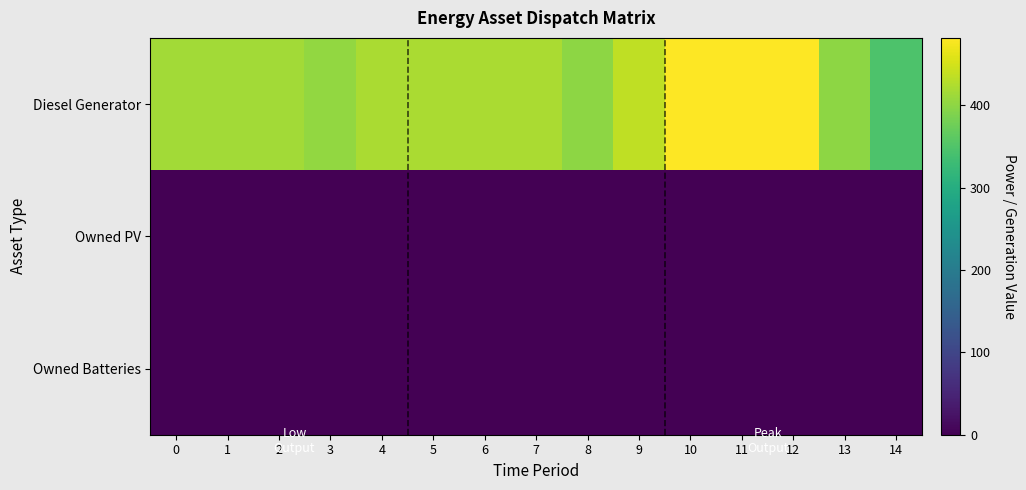

At 0, list the series in order from smallest to largest.

Owned PV, Owned Batteries, Diesel Generator